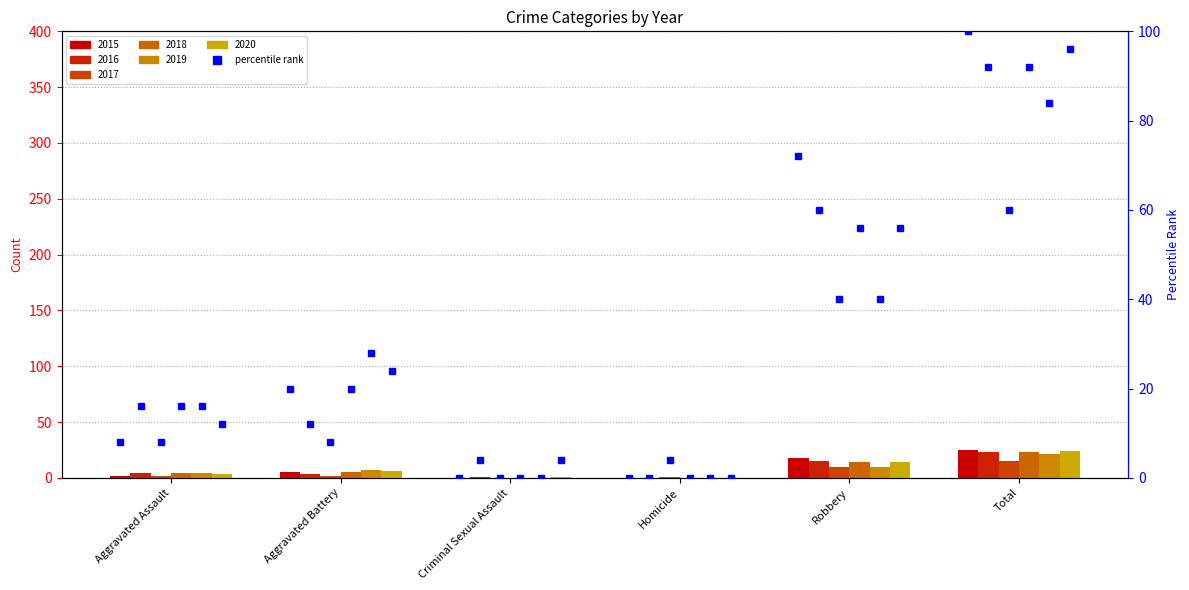

What is the change in value from Aggravated Assault to Criminal Sexual Assault?

-8